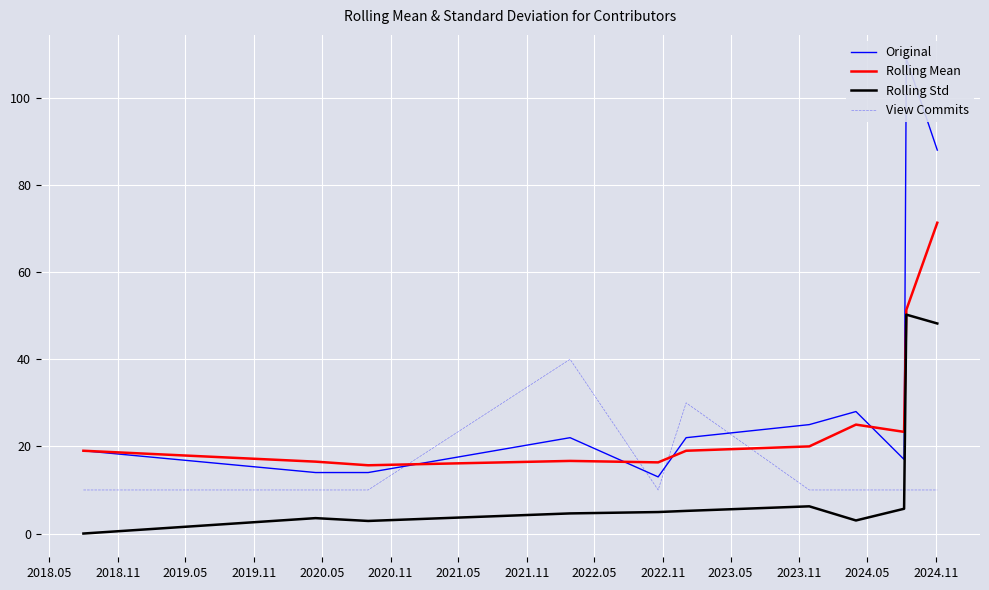

At how many categories does at least one series exceed 18?

8